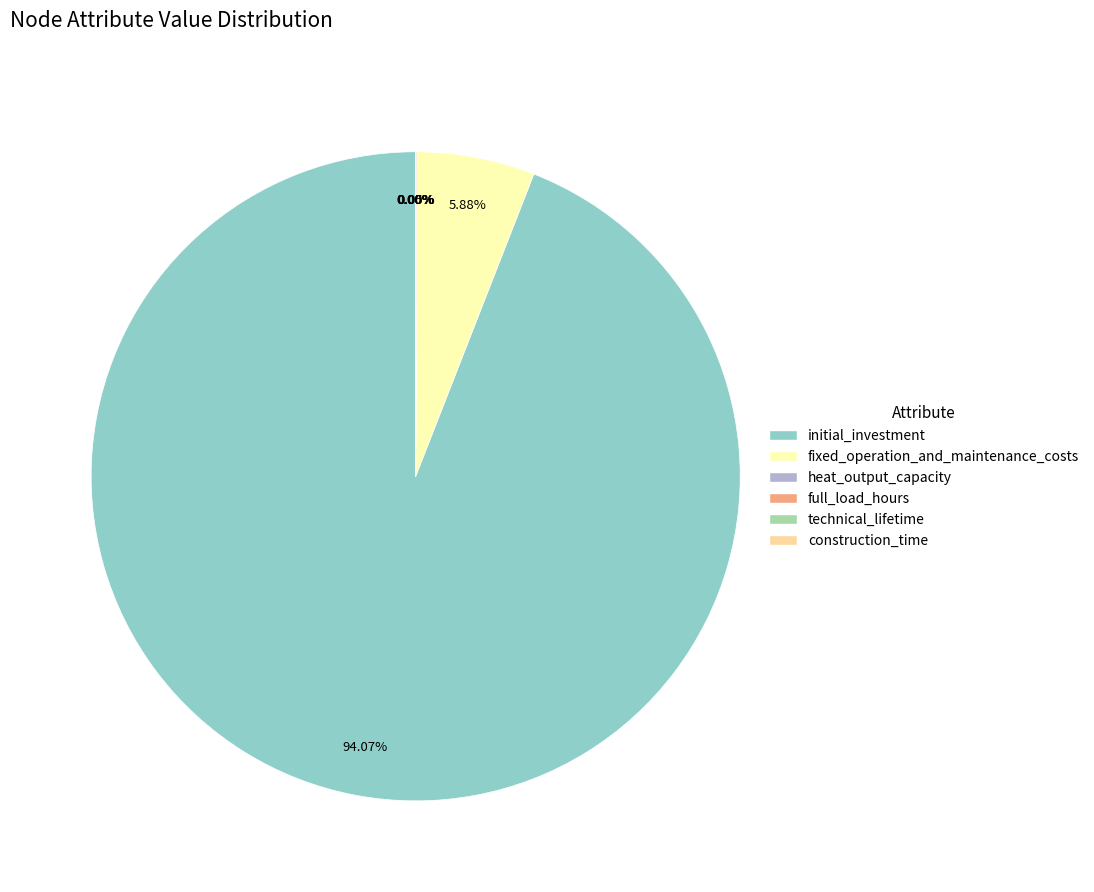

What is the largest slice in the pie chart?

initial_investment